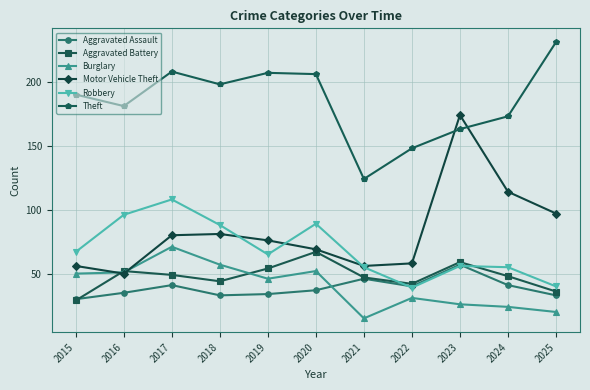

Where do Aggravated Assault and Aggravated Battery first cross each other?

2015 and 2016